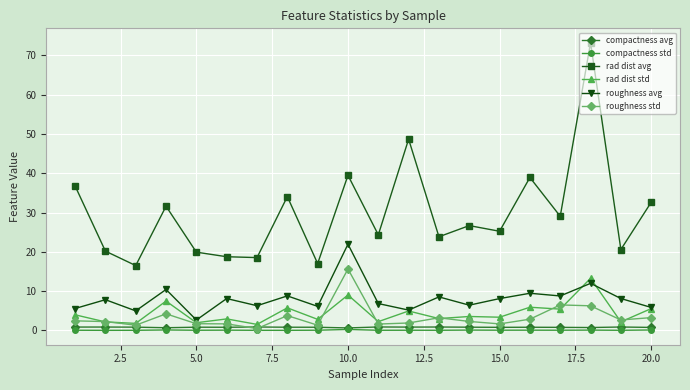

True or false: roughness avg and compactness std intersect in this chart.

False